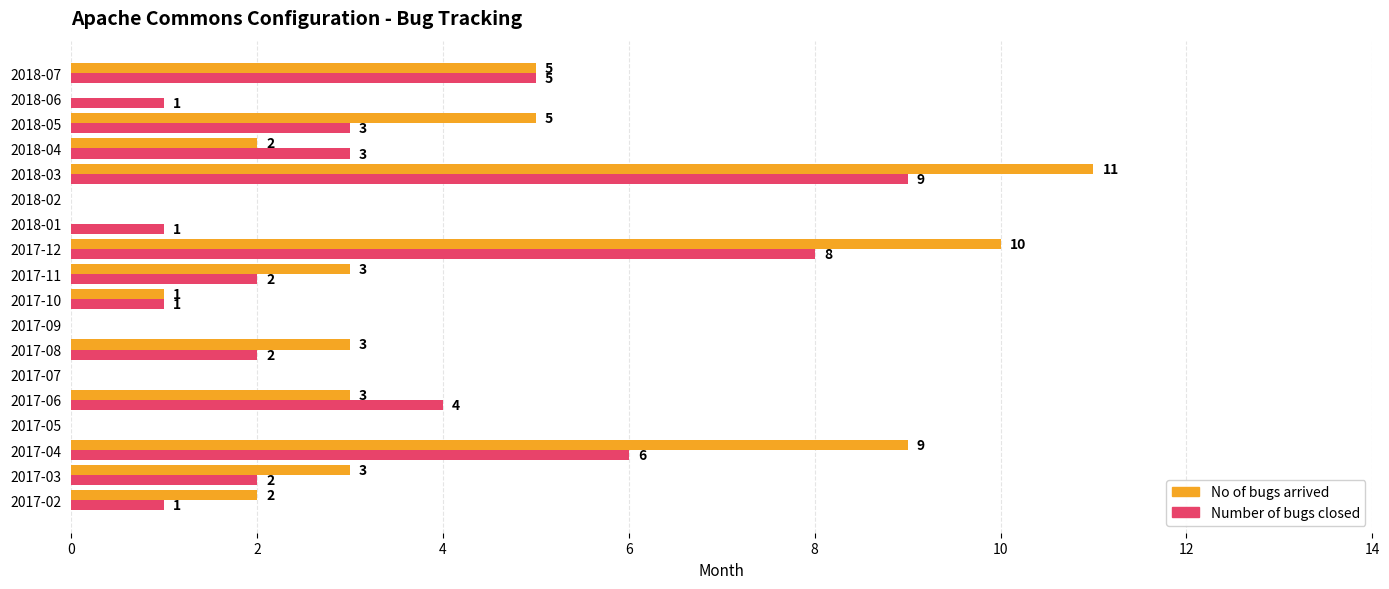

Between 2018-02 and 2018-06, which series saw the biggest shift?

Number of bugs closed